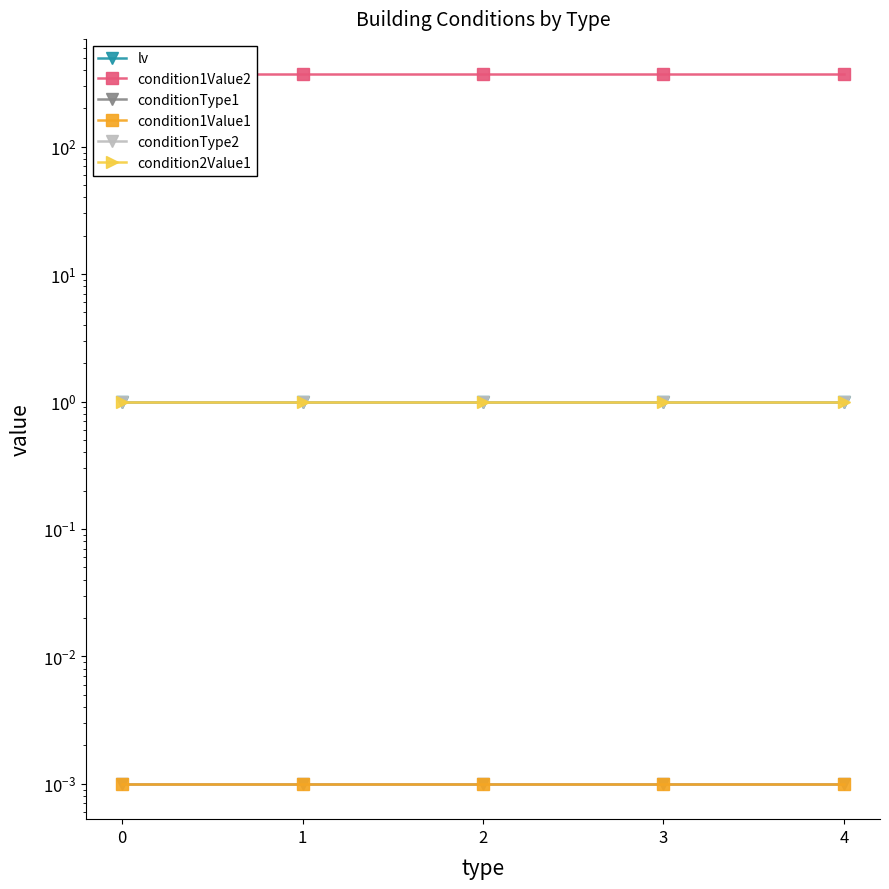

At how many categories does at least one series exceed 88?

5